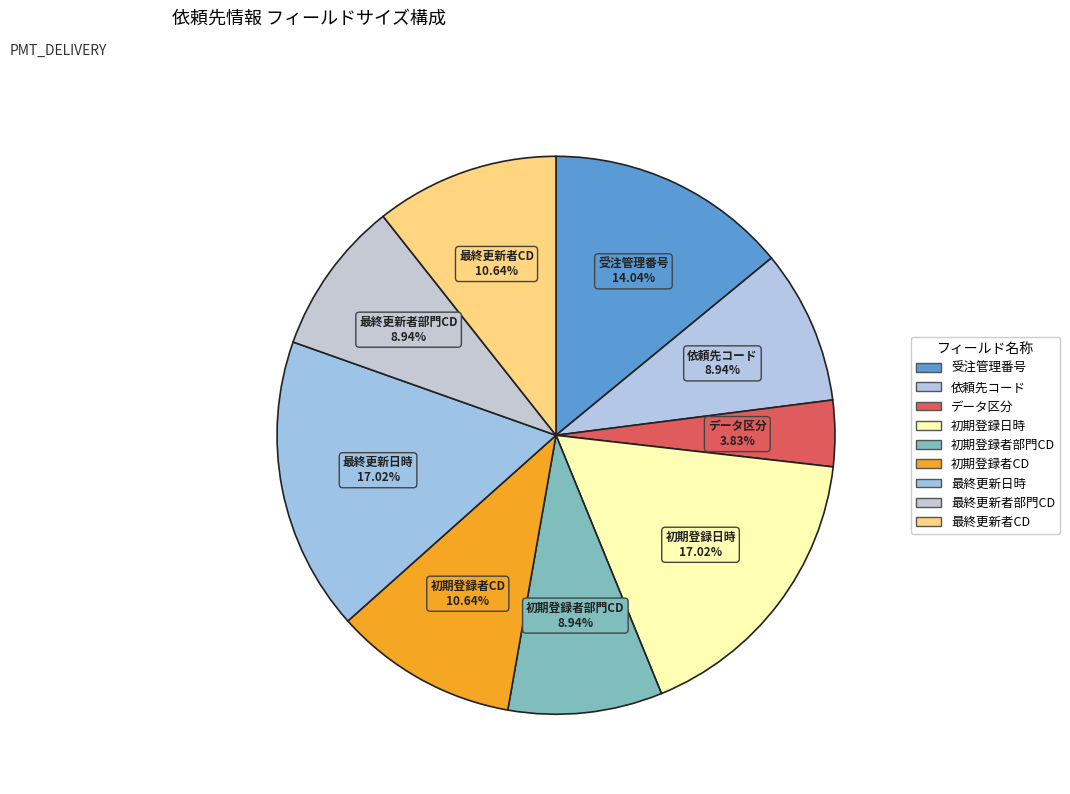

What percentage is the データ区分 slice, to the nearest percent?

4%